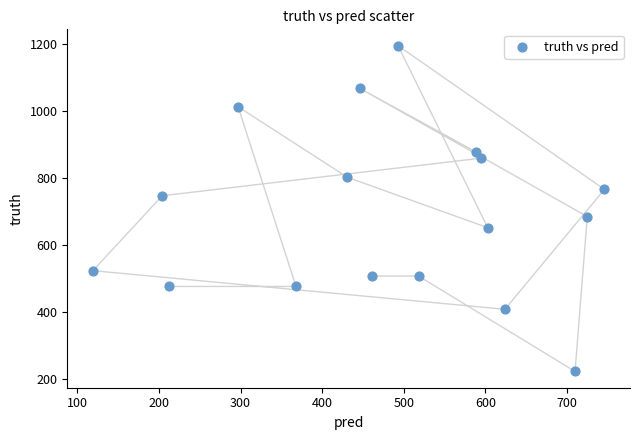

What Y value in the scatter plot is closest to 709?

685